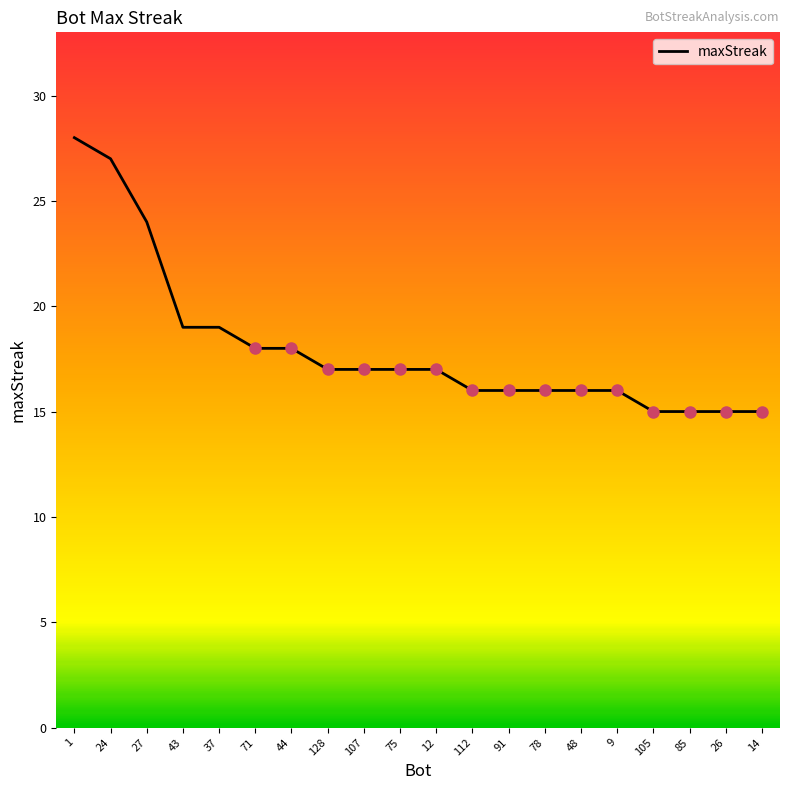

What is the change in value from 27 to 12?

-7